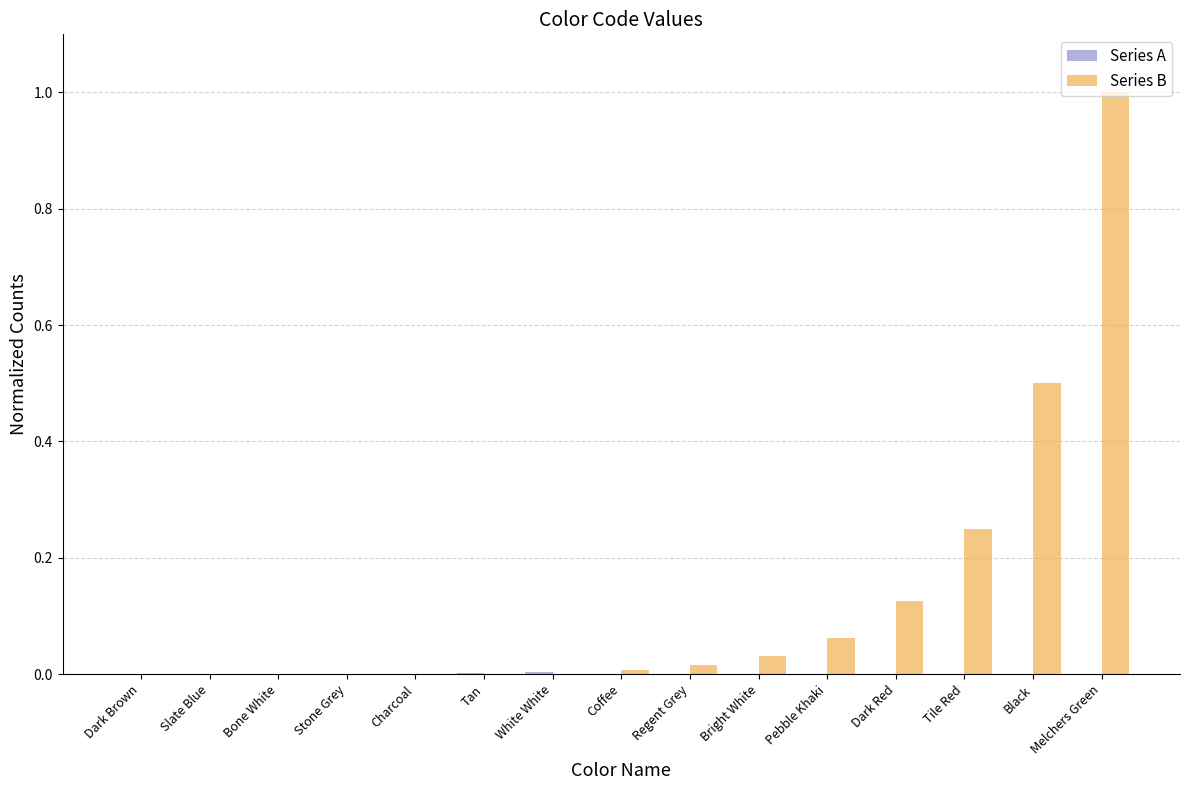

Which series has the largest range (max minus min)?

Series B